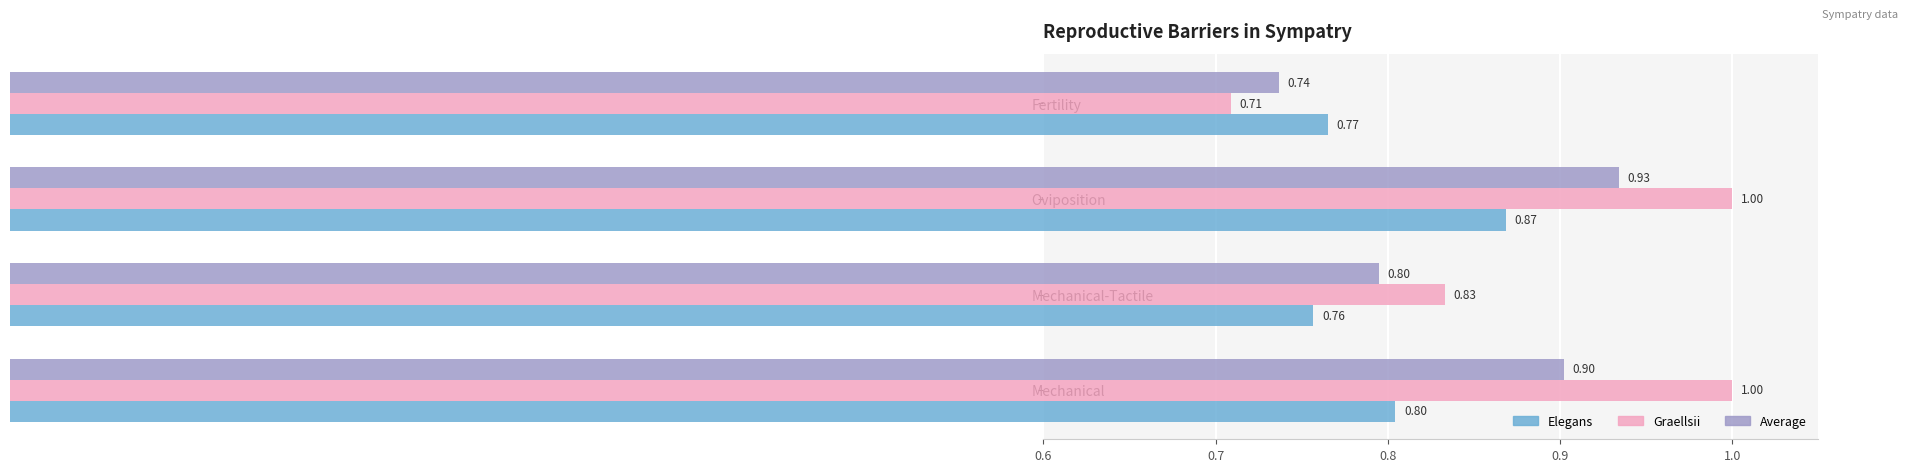

Which label corresponds to the smallest value in the chart?

Fertility